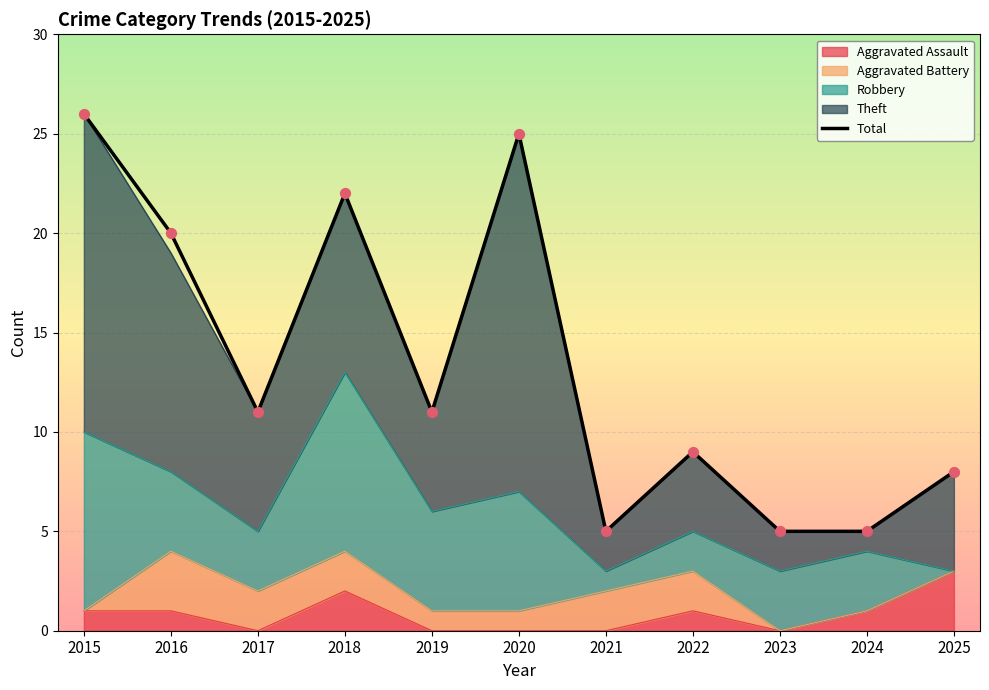

What is the change in value from 2015 to 2023?

-21